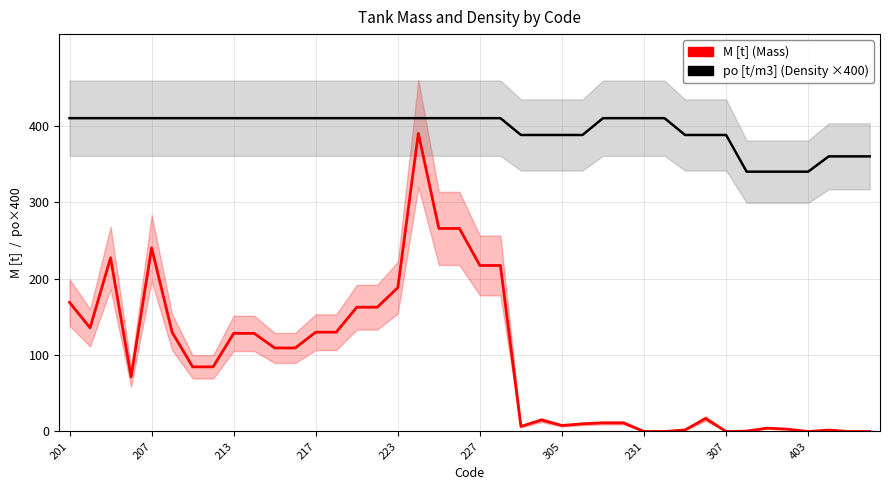

True or false: M [t] (Mass) and po [t/m3] (Density ×400) intersect in this chart.

False